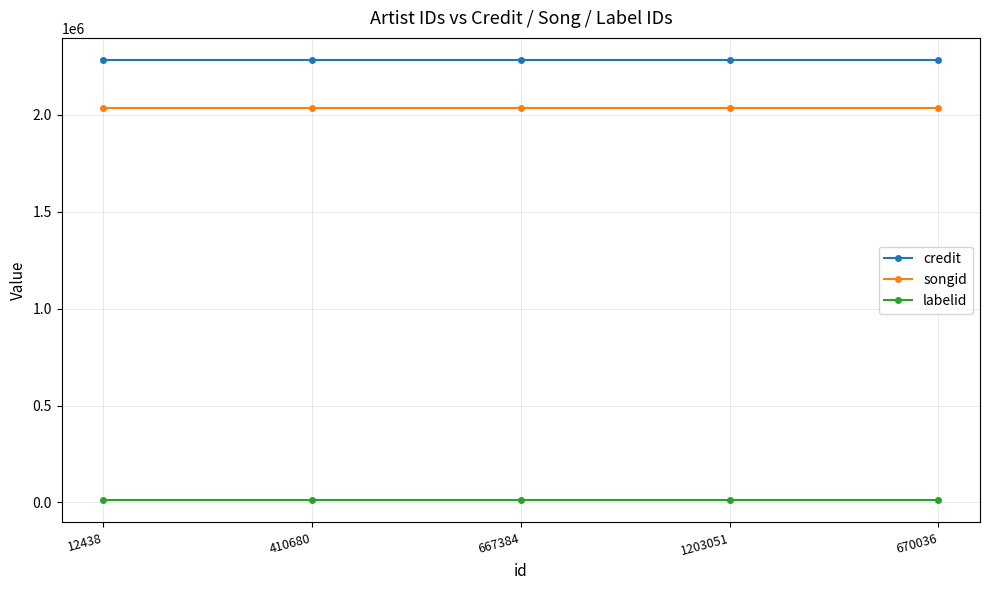

Reading left to right, list all the values displayed in this chart.

credit: 2283668	2283668	2283668	2283668	2283668
songid: 2035459	2035459	2035459	2035459	2035459
labelid: 10146	10146	10146	10146	10146